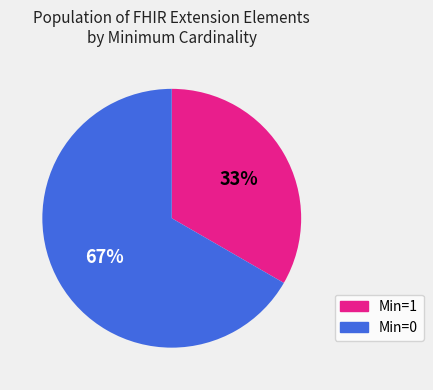

To the nearest percent, what is the average slice percentage?

50%